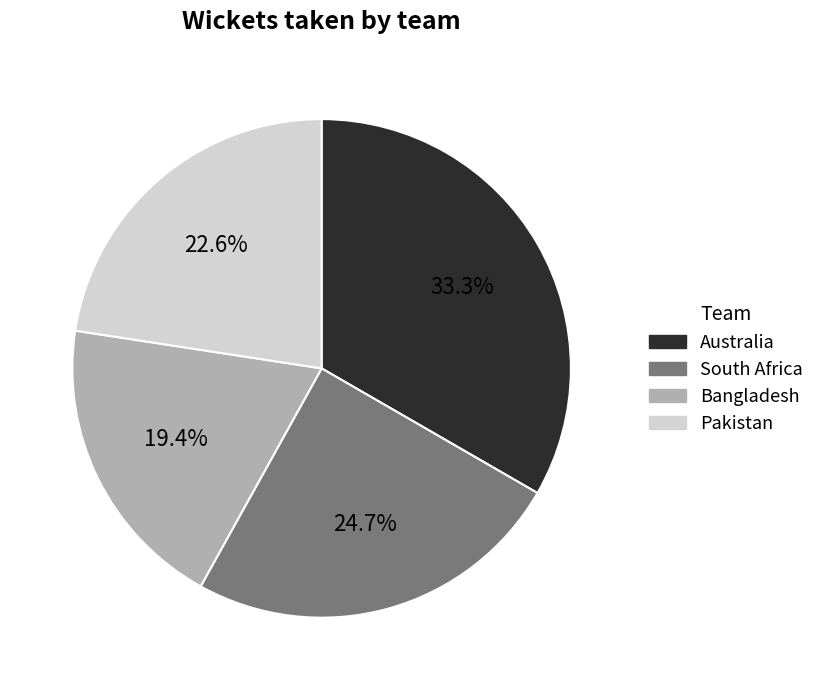

Rank the categories by value from lowest to highest.

Bangladesh, Pakistan, South Africa, Australia